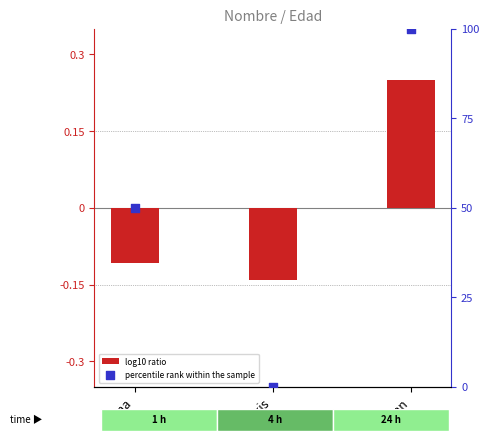

What are all the series names shown in the legend?

log10 ratio, percentile rank within the sample